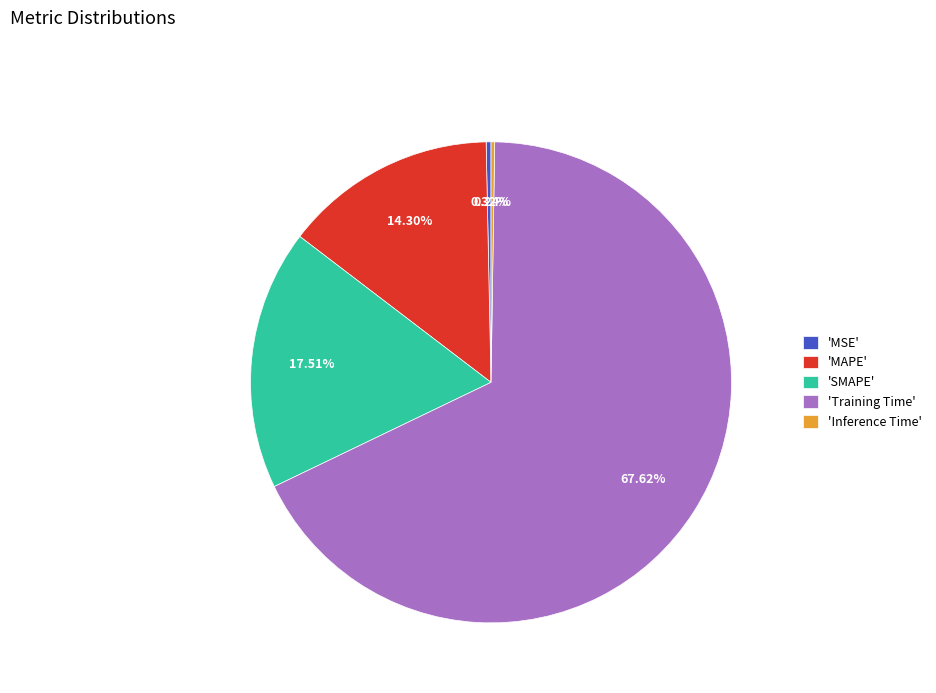

What is the majority slice?

'Training Time'